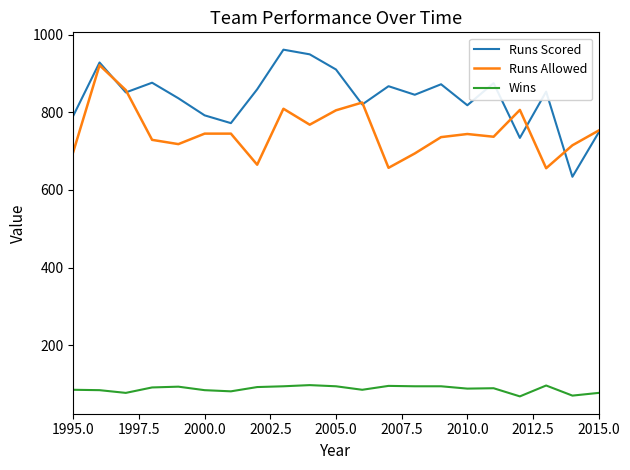

True or false: Runs Scored and Runs Allowed cross at least once.

True